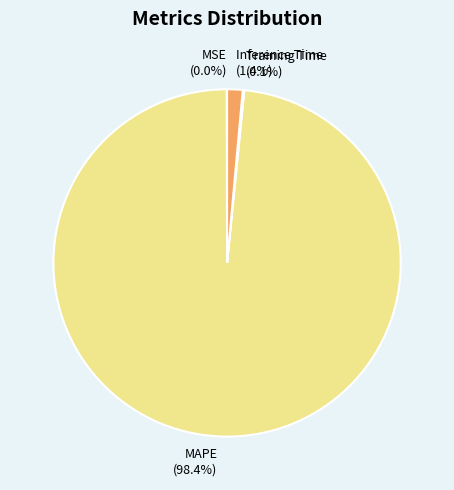

Which category has the biggest portion of the pie?

MAPE (98.4%)